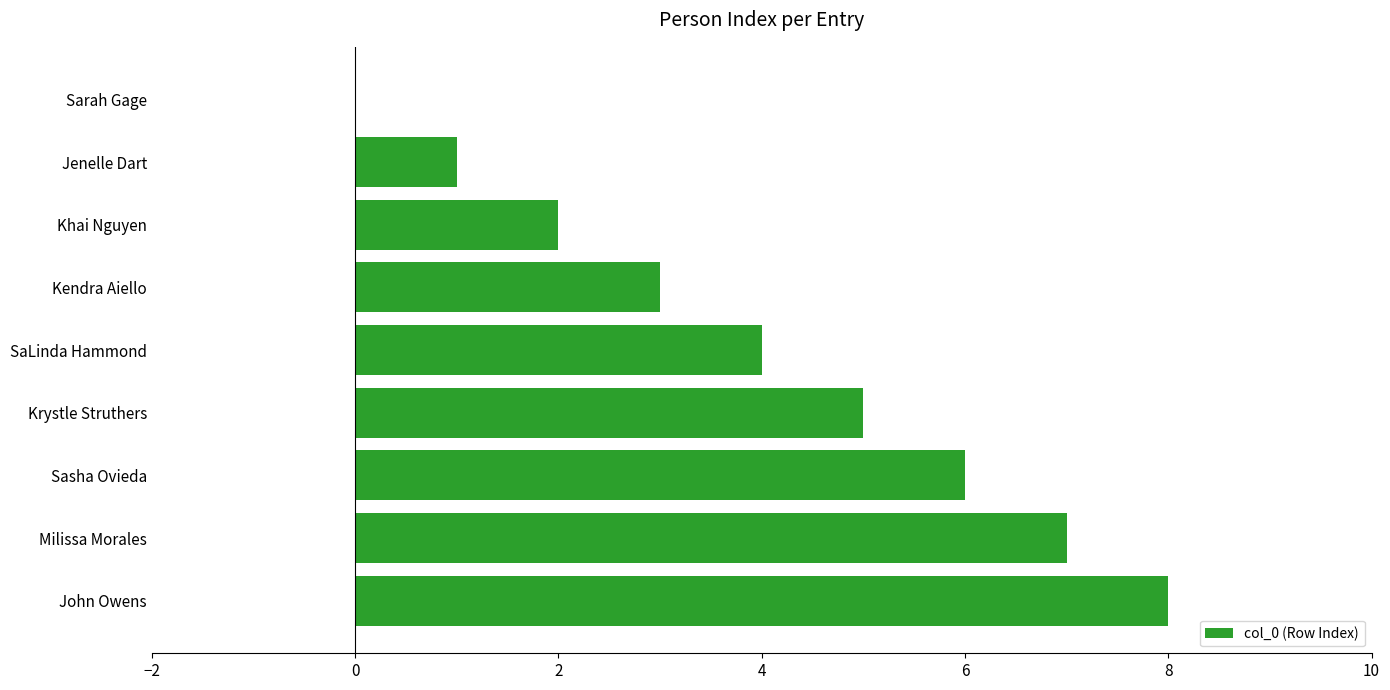

What is the sum of the values at Khai Nguyen and Milissa Morales?

9